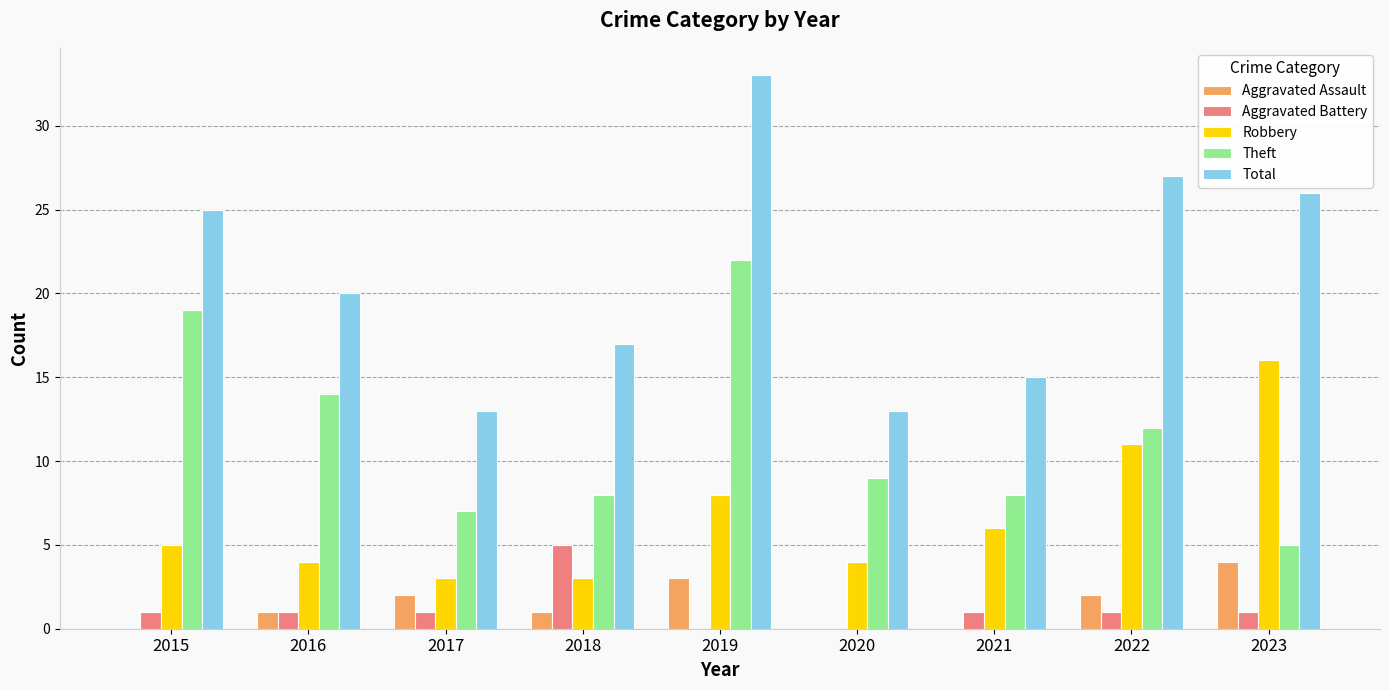

Which series changed the most between 2017 and 2022?

Total